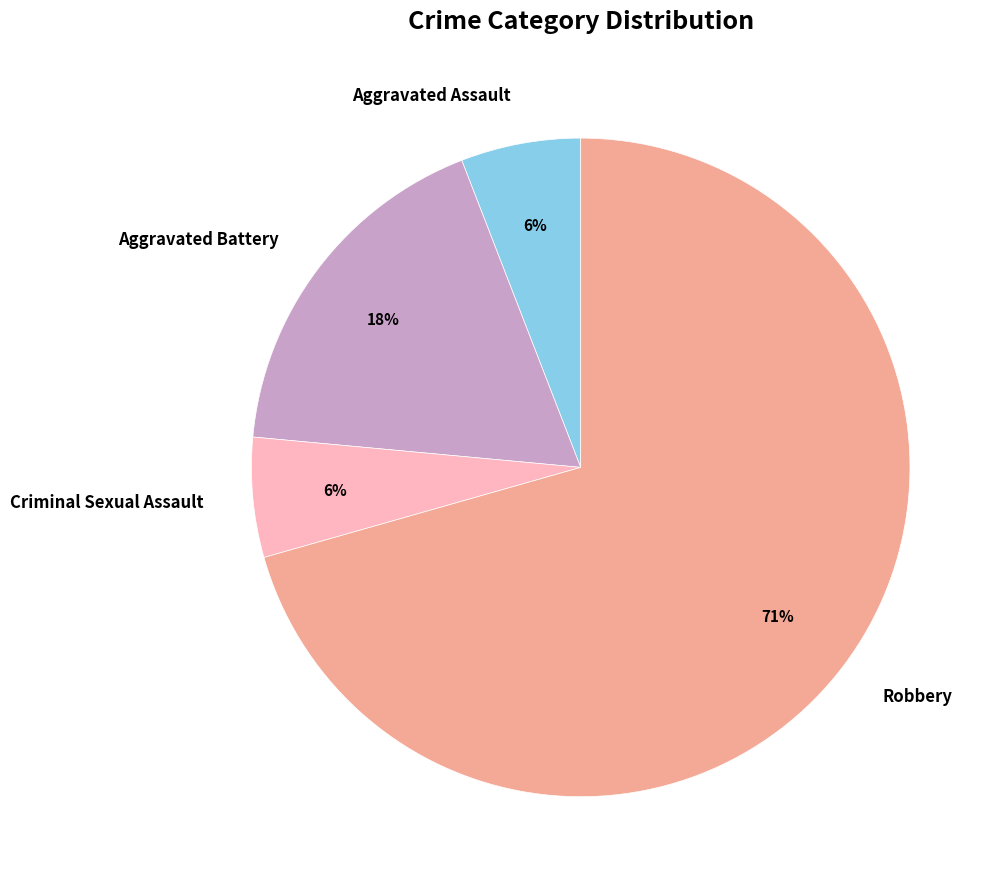

Is there any slice that represents more than half of the pie?

Yes